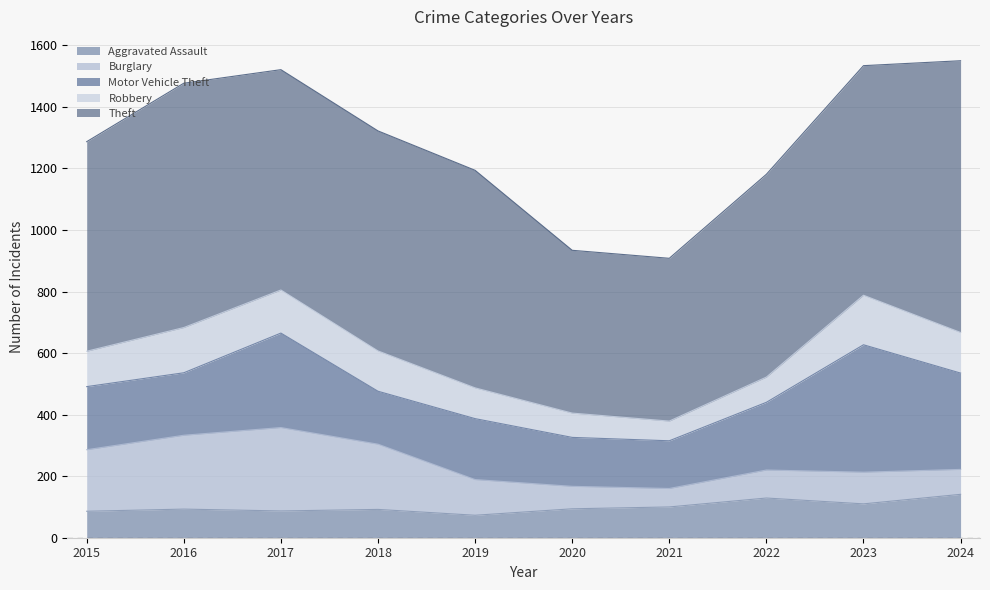

The value of Aggravated Assault at 2020 is 138. True or false?

False